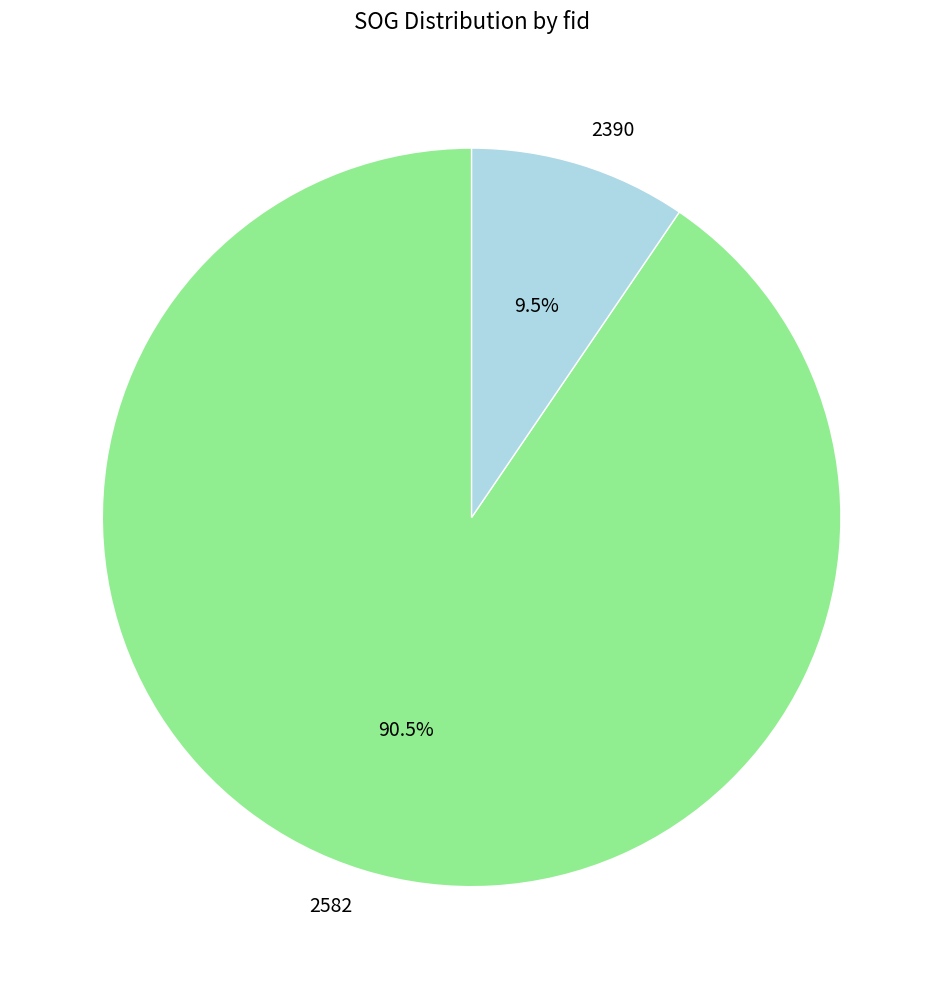

To the nearest percent, what is the difference between the largest and smallest slice percentages?

81%